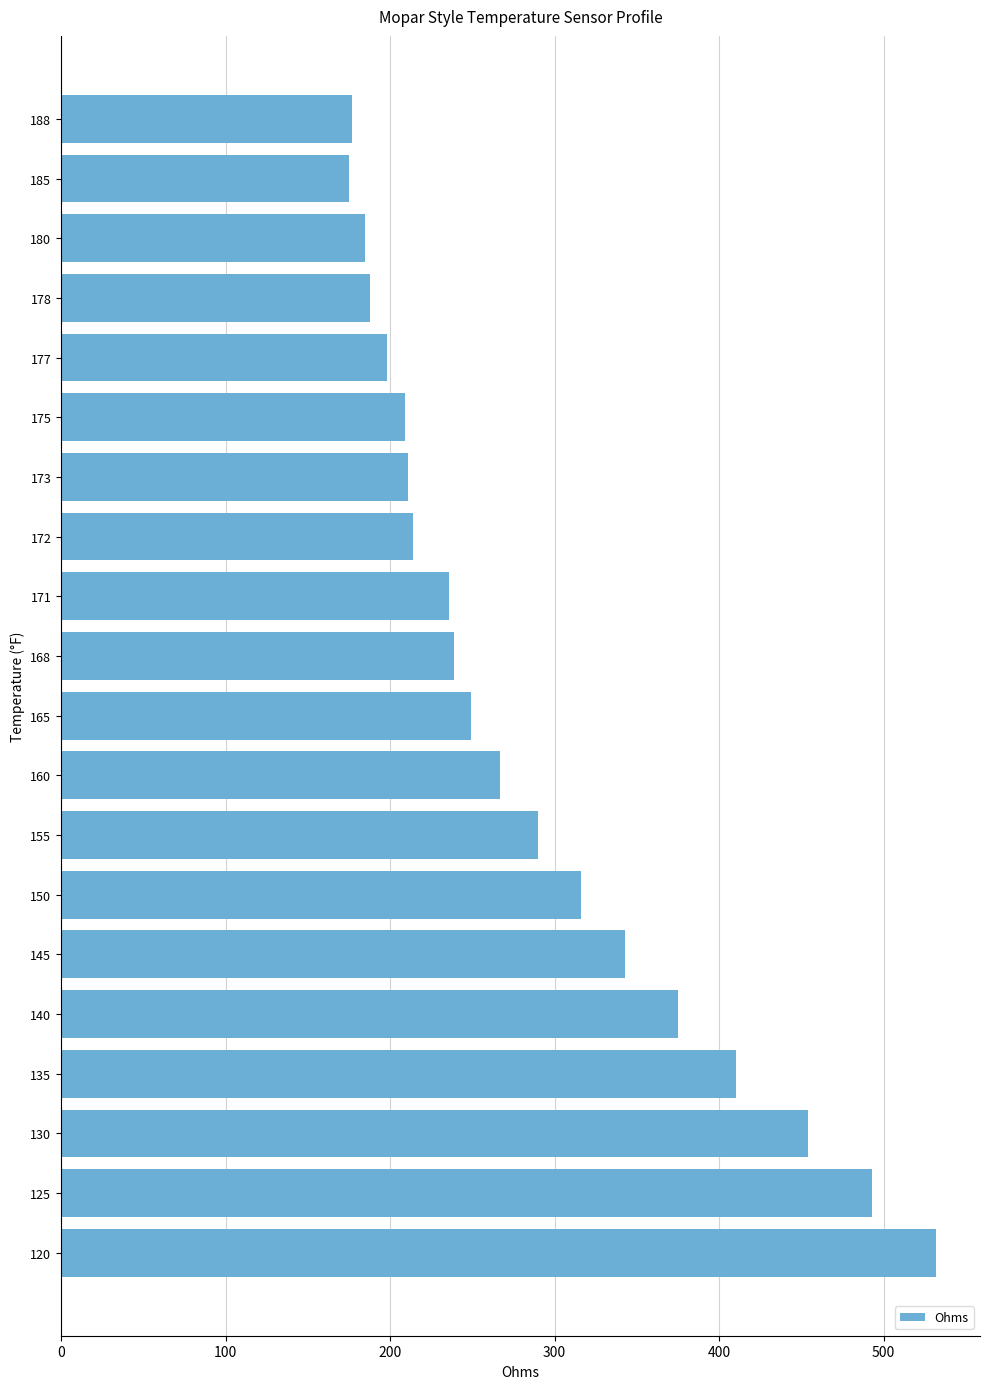

What is the maximum value shown in the chart?

532